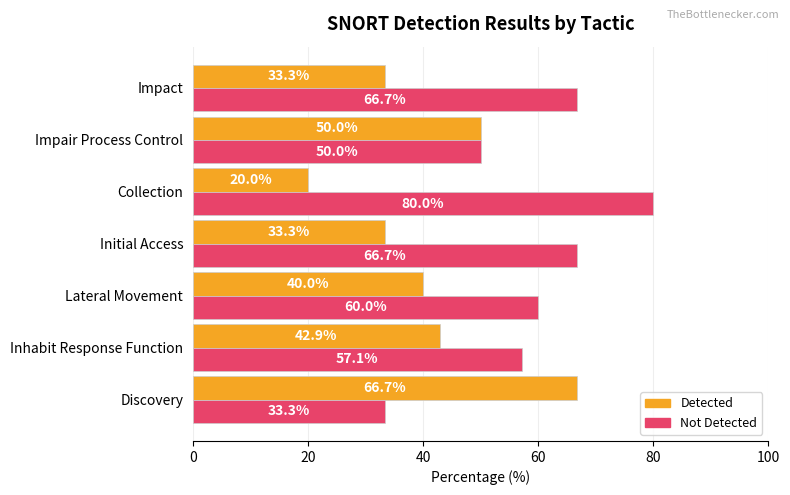

What is the sum of all Not Detected values?

413.8